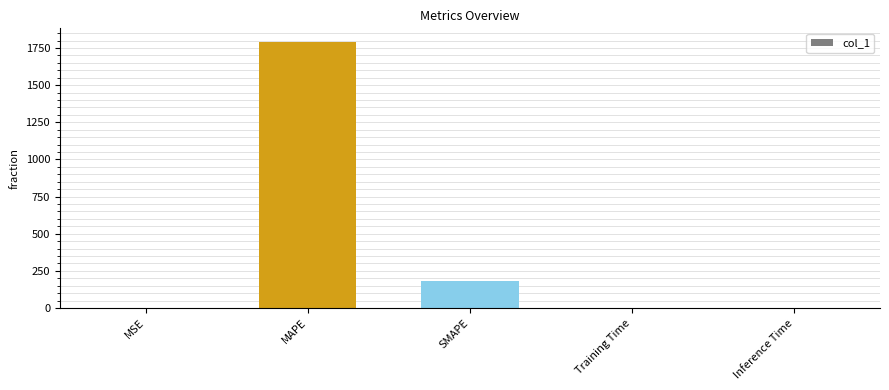

What is the sum of all values?

1972.8